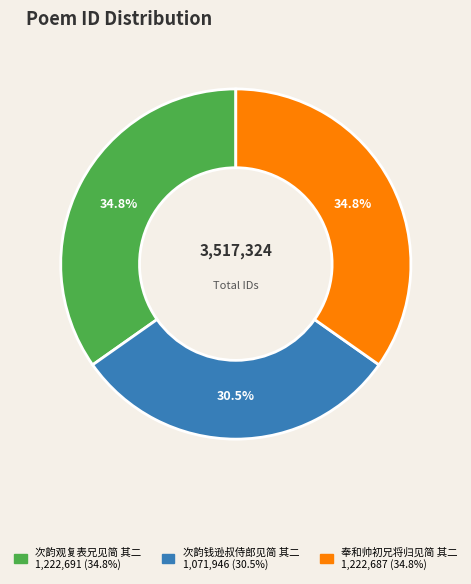

Which slice is the smallest?

次韵钱逊叔侍郎见简 其二